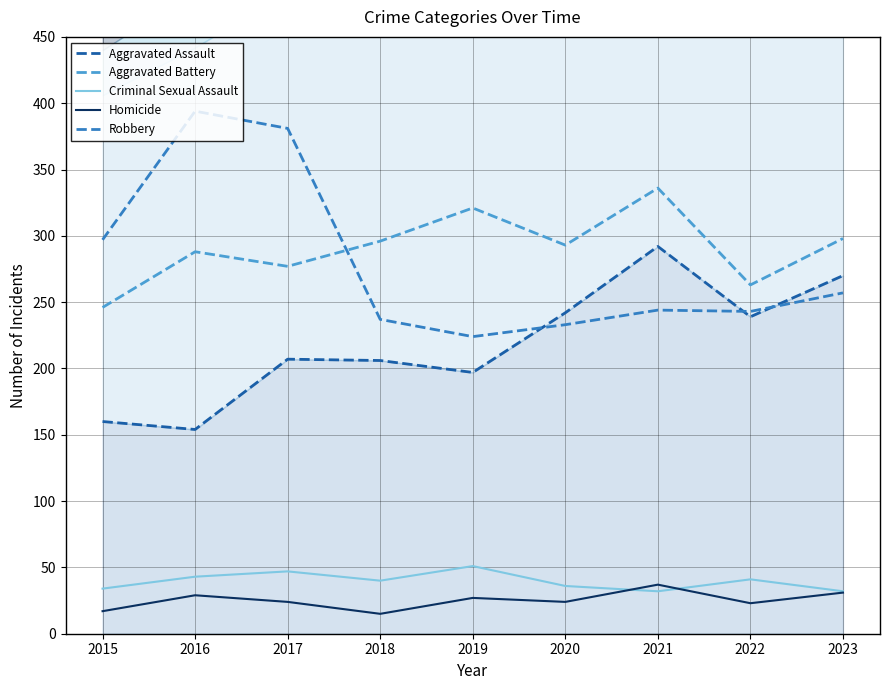

Reading left to right, what are all the values shown in this chart?

Aggravated Assault: 2015=160	2016=154	2017=207	2018=206	2019=197	2020=242	2021=292	2022=239	2023=270
Aggravated Battery: 2015=246	2016=288	2017=277	2018=296	2019=321	2020=293	2021=336	2022=263	2023=298
Criminal Sexual Assault: 2015=34	2016=43	2017=47	2018=40	2019=51	2020=36	2021=32	2022=41	2023=32
Homicide: 2015=17	2016=29	2017=24	2018=15	2019=27	2020=24	2021=37	2022=23	2023=31
Robbery: 2015=297	2016=394	2017=381	2018=237	2019=224	2020=233	2021=244	2022=243	2023=257